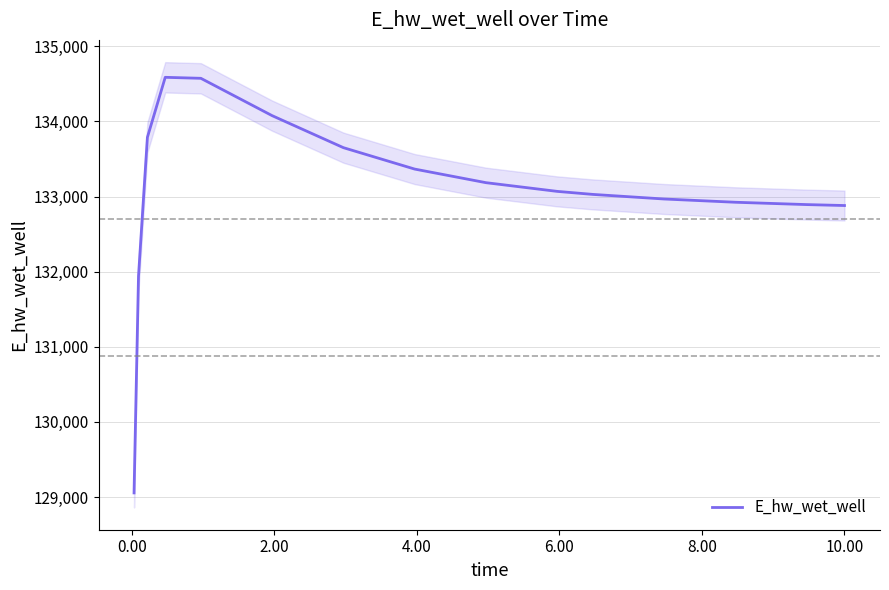

What is the average value?

133066.1